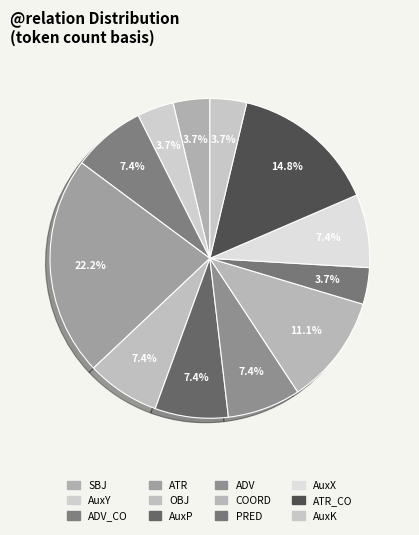

The AuxK slice represents 13% of the pie. True or false?

False